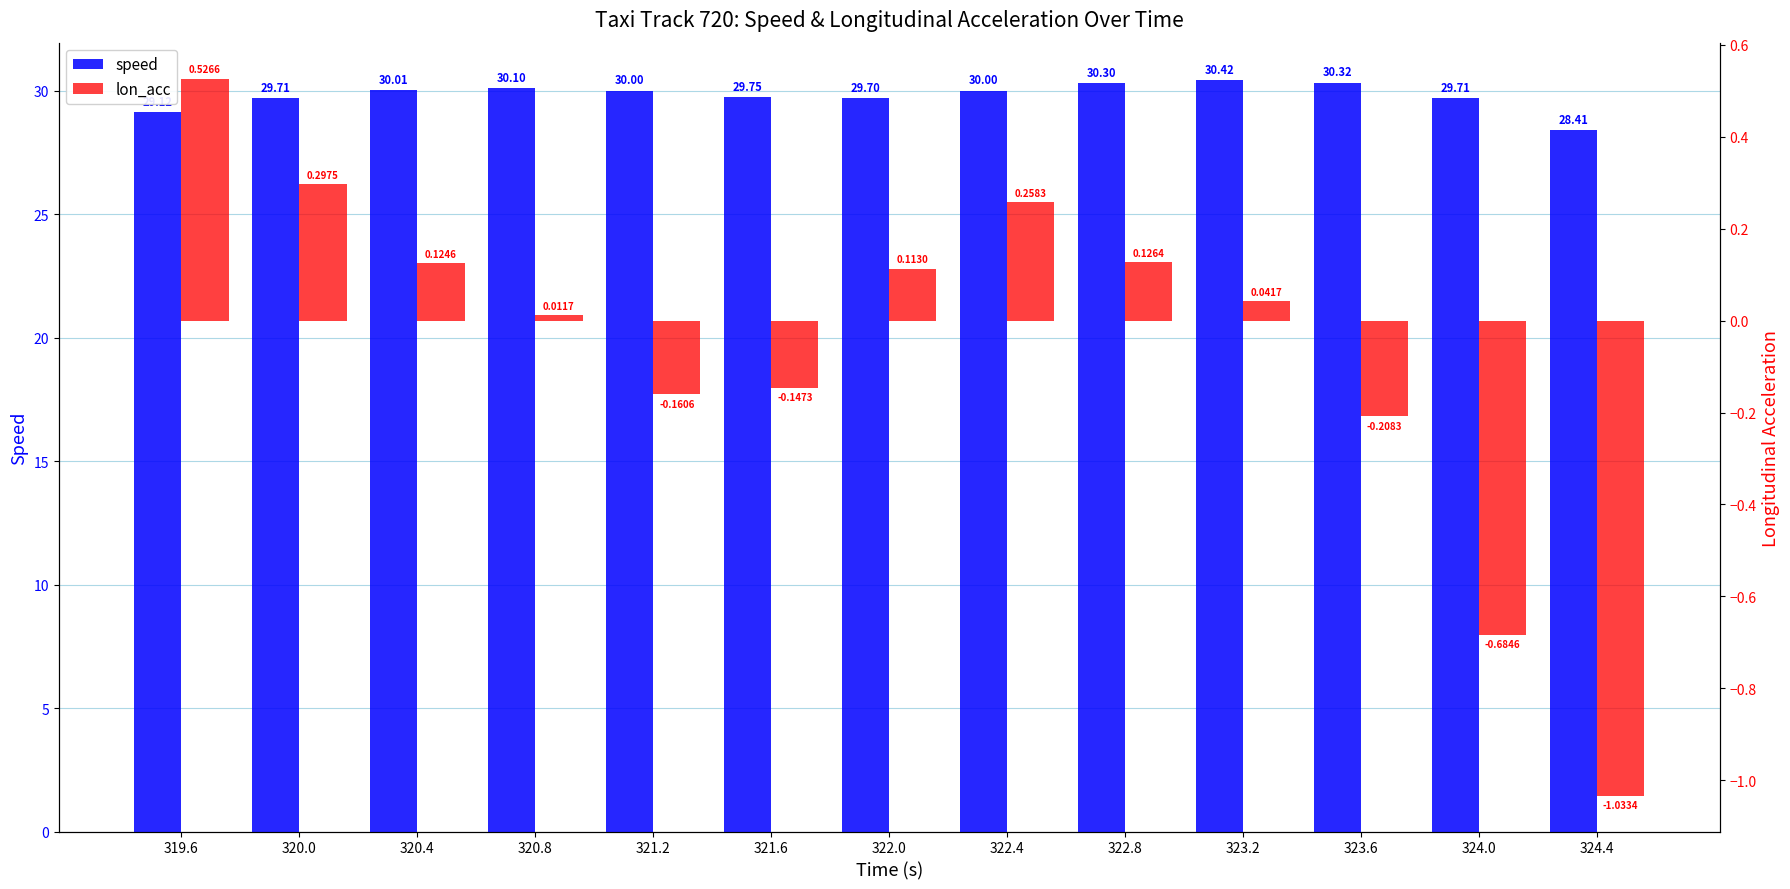

What are all the series names shown in the legend?

speed, lon_acc